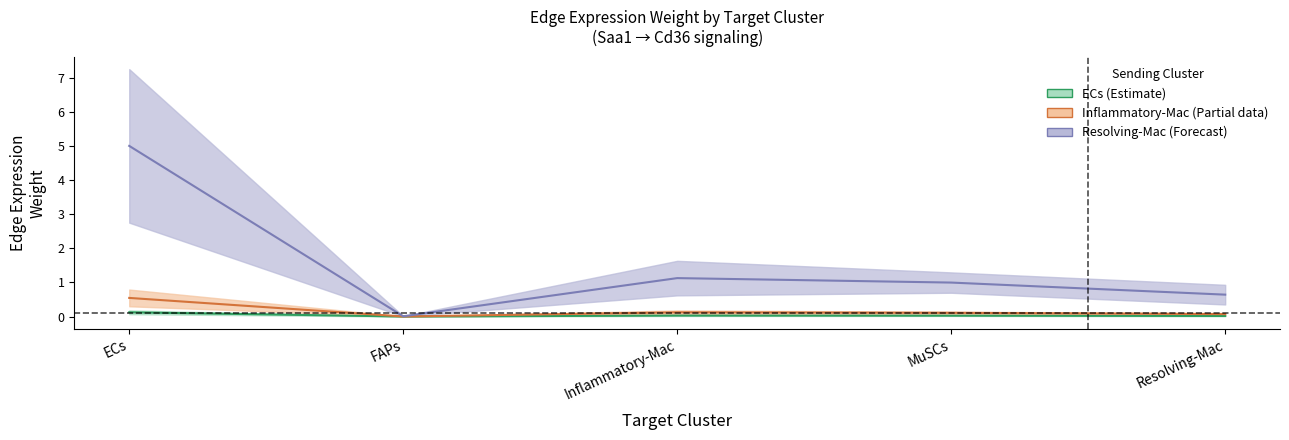

What is the label of the 5th point from the left?

Resolving-Mac